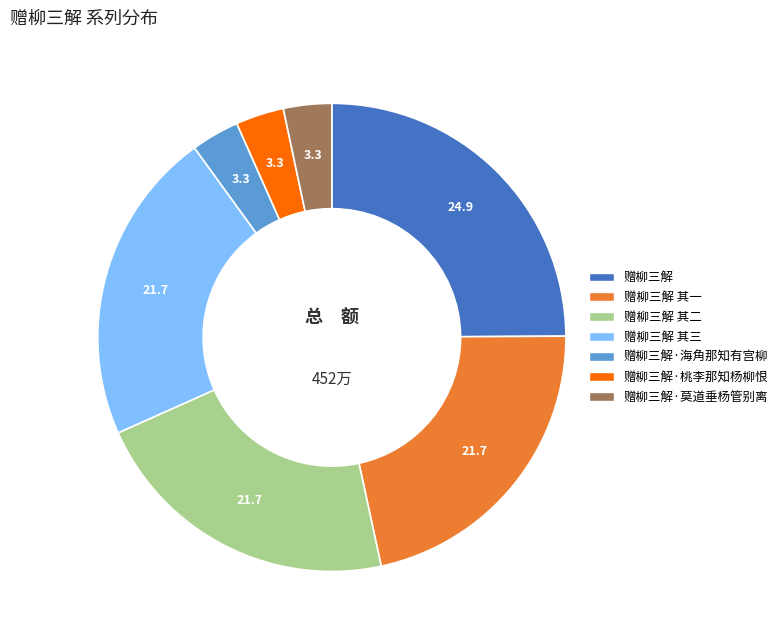

Does any single category account for the majority?

No